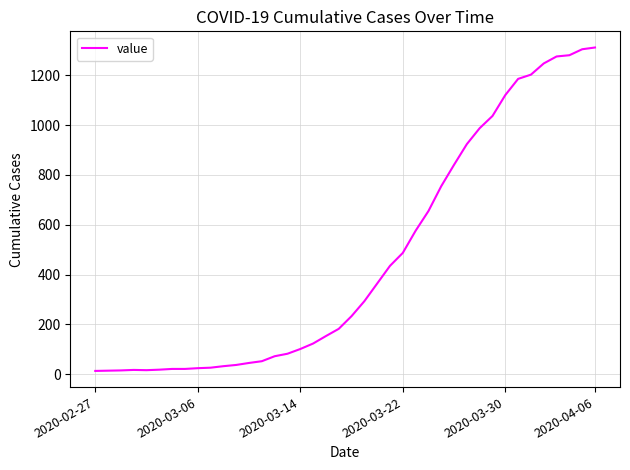

What is the difference between the second highest and second lowest values?

1291